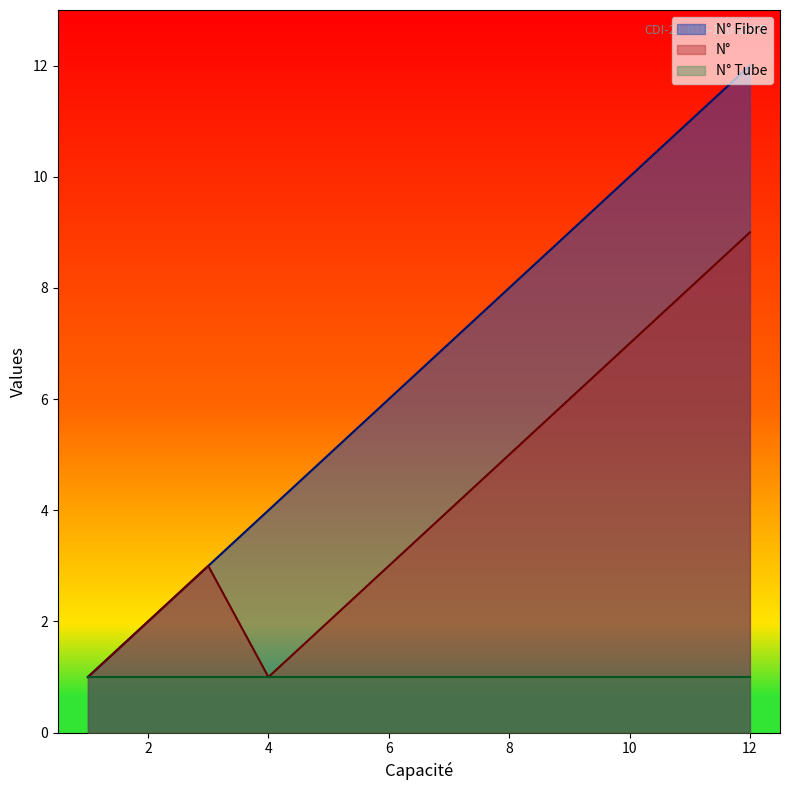

Rank the series by their average value, from highest to lowest.

N° Fibre, N°, N° Tube